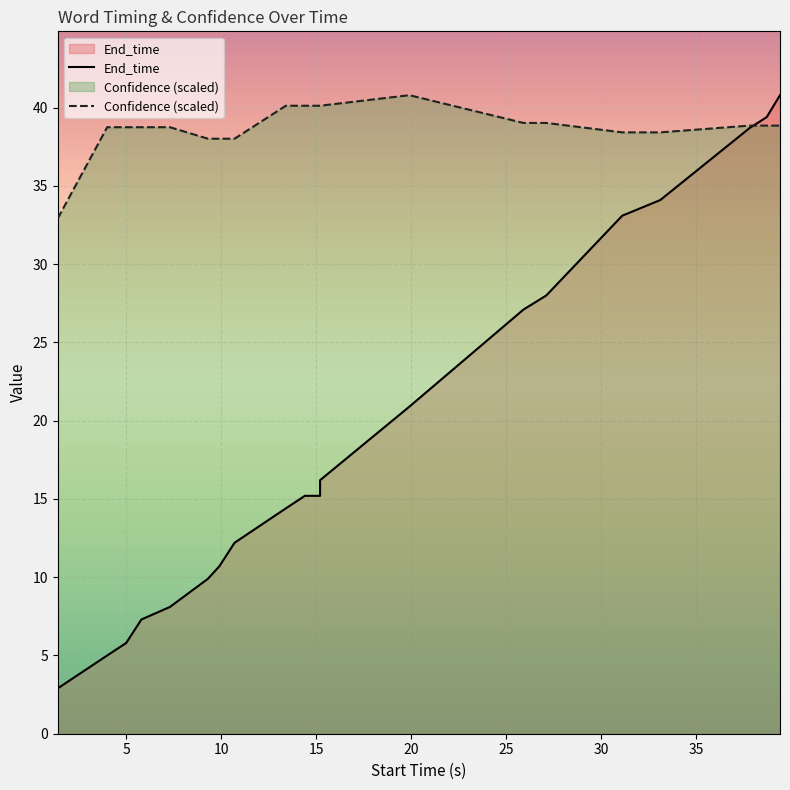

What is the sum of all End_time values?

385.0